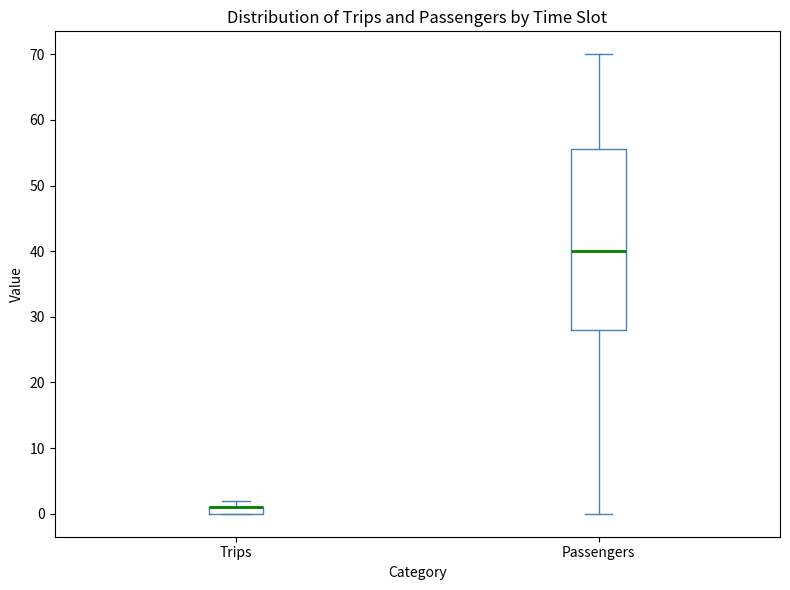

Comparing the boxes themselves (not the whiskers), which one is the tallest?

Passengers